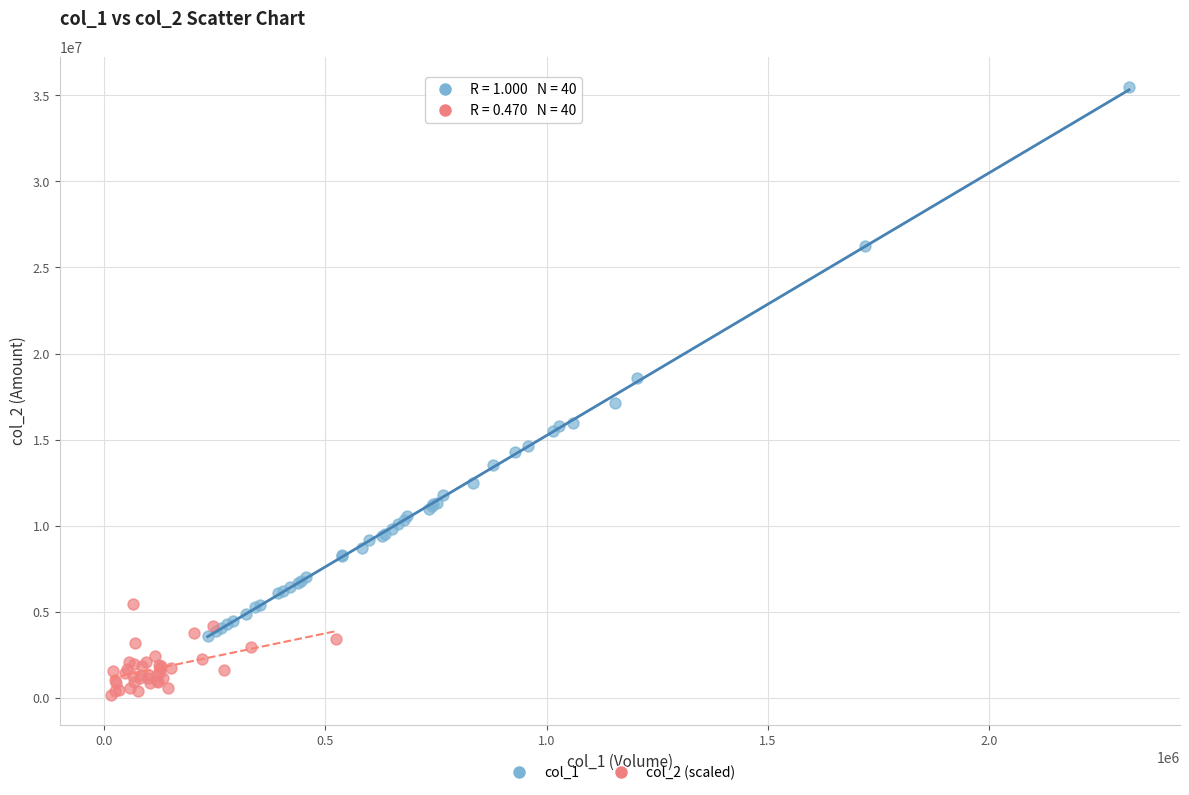

Which series contains the highest Y value?

col_1